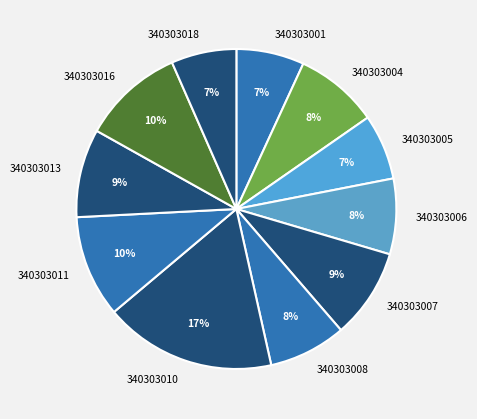

To the nearest percent, what is the average slice percentage?

9%